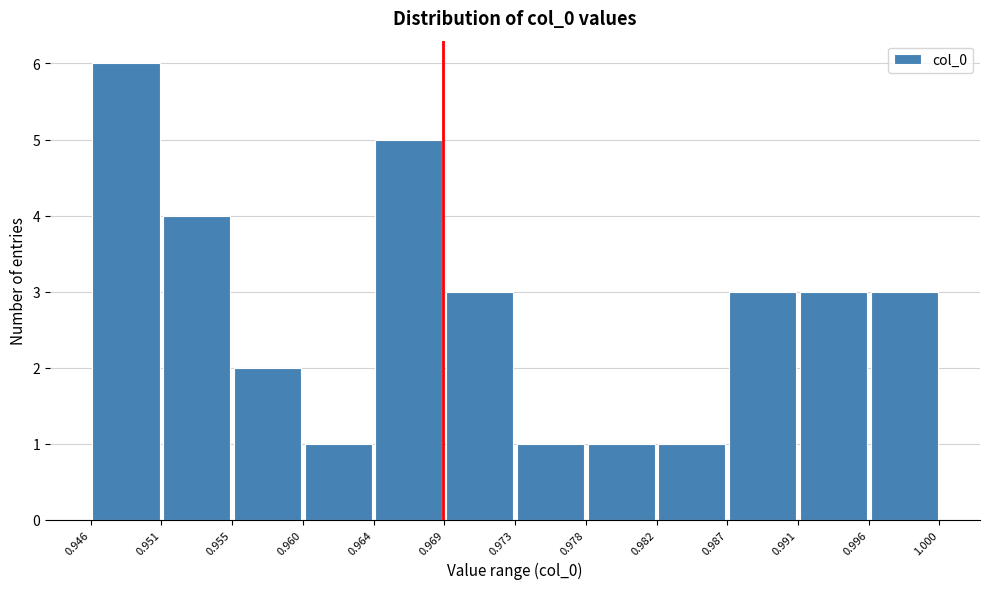

Reading left to right, list every bar in this chart as the range it spans on the x-axis followed by its height. The values are not printed on the chart, so give them approximately, as read against the axis.

0.946 to 0.951: 6
0.951 to 0.955: 4
0.955 to 0.960: 2
0.960 to 0.964: 1
0.964 to 0.969: 5
0.969 to 0.973: 3
0.973 to 0.978: 1
0.978 to 0.982: 1
0.982 to 0.987: 1
0.987 to 0.991: 3
0.991 to 0.996: 3
0.996 to 1.000: 3